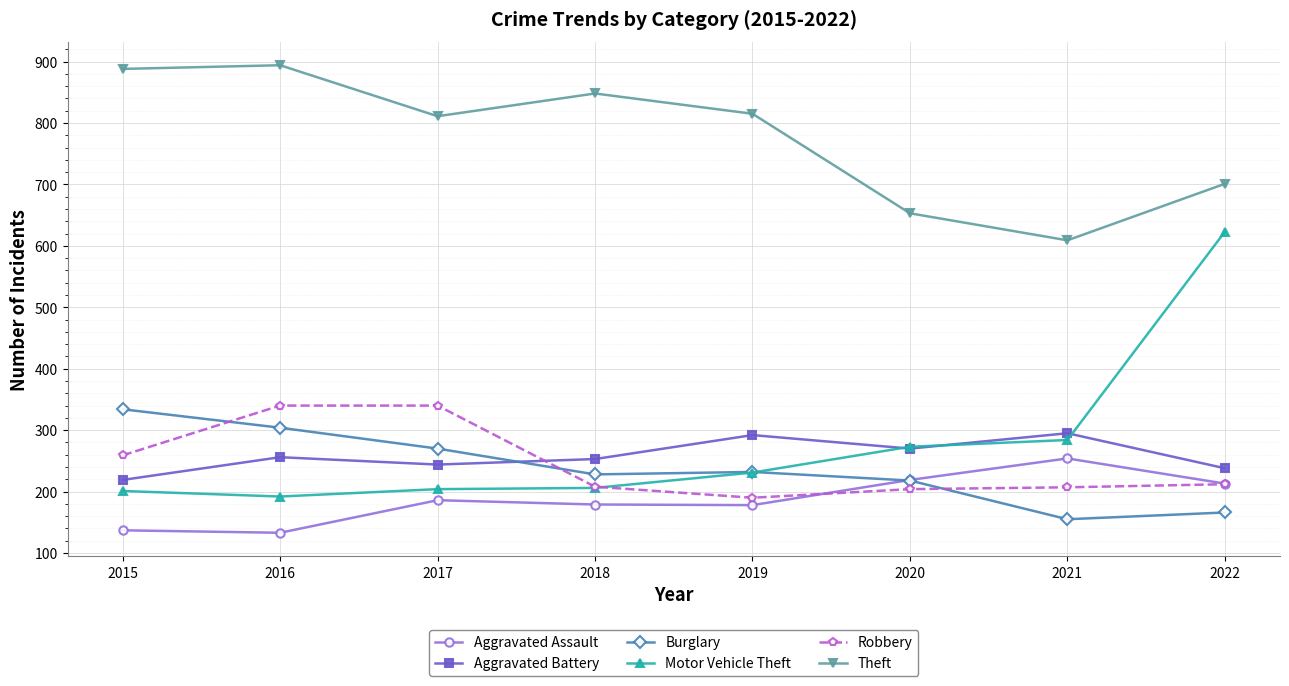

Which series has the largest total across all categories?

Theft